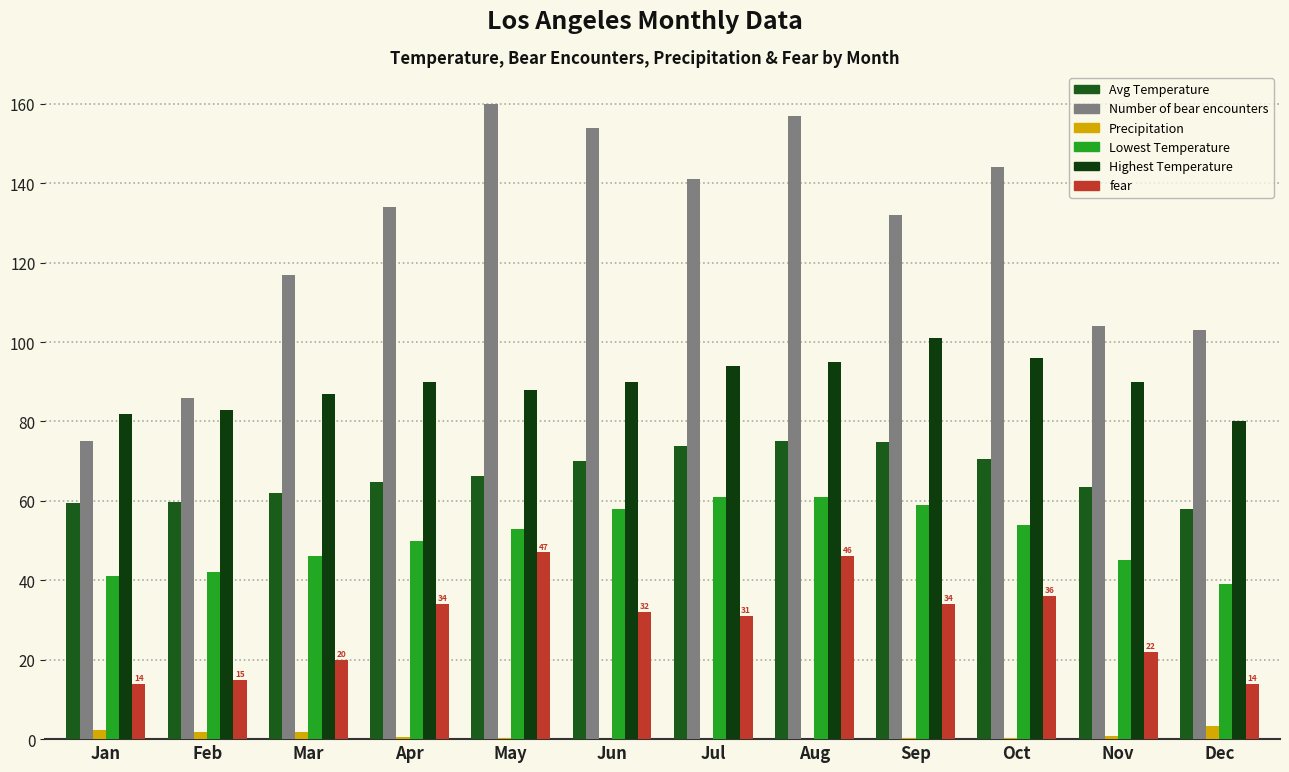

Is it true that Avg Temperature equals 59.4 at Jan?

True